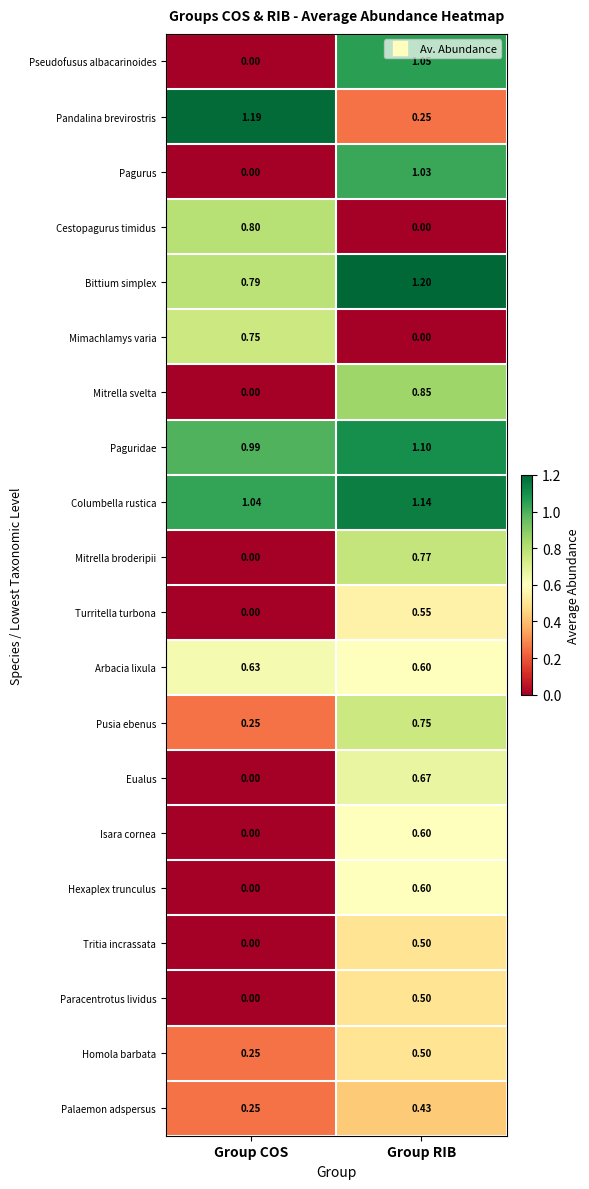

Which category has the highest value across all series?

Group RIB